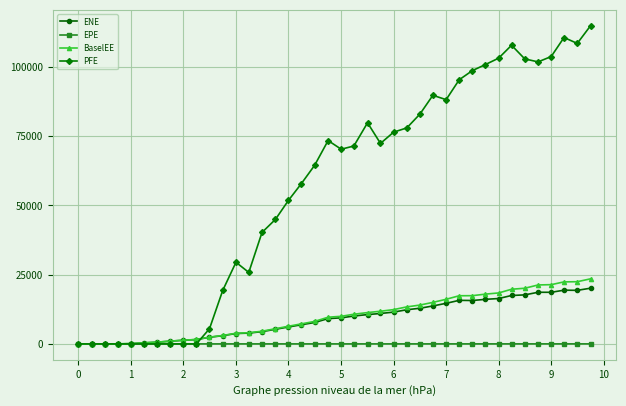

How many data points in BaselEE are less than 9959?

20